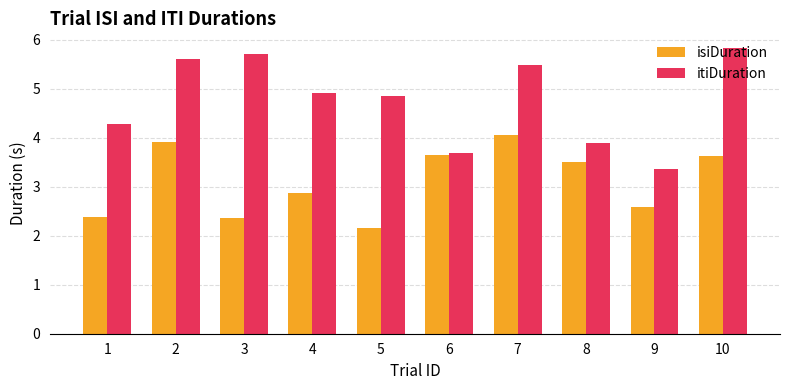

At how many categories does at least one series exceed 5?

4